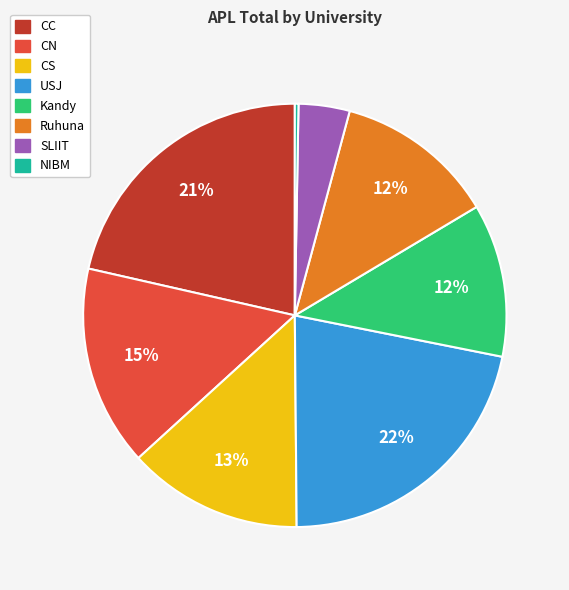

Is there a majority slice in this chart?

No